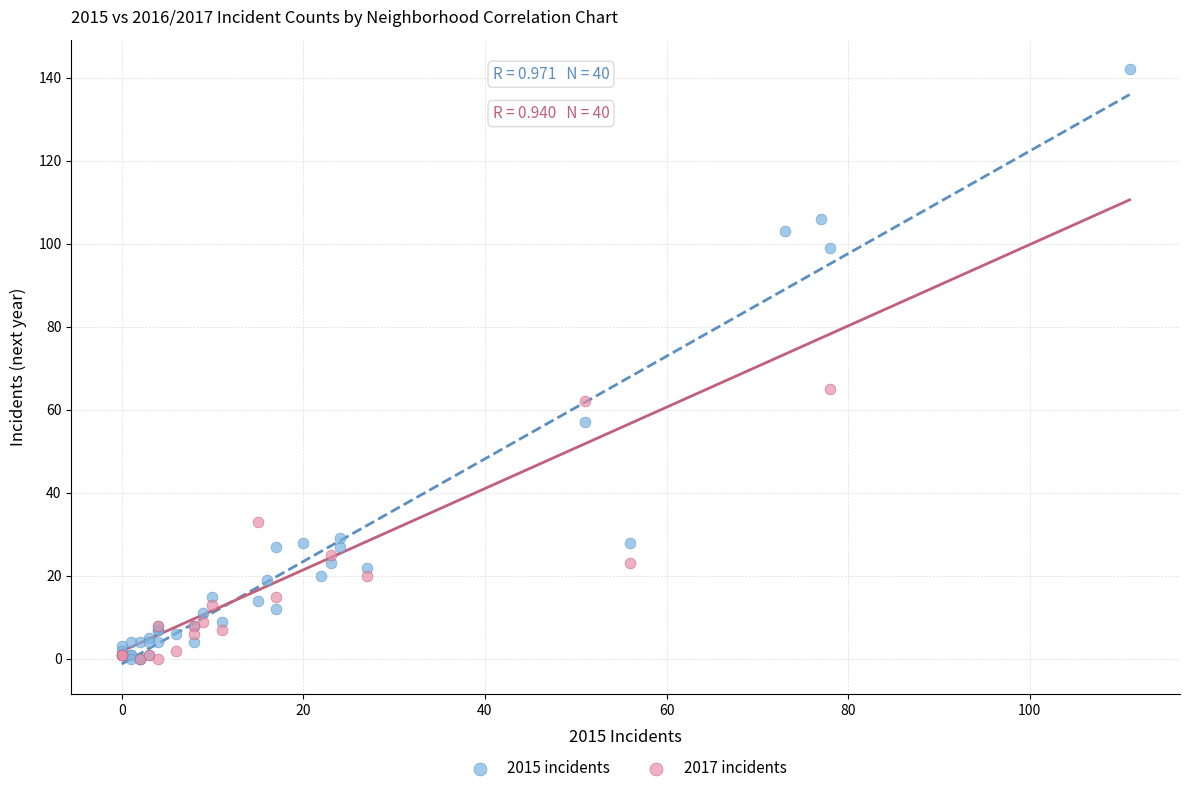

Which series reaches the maximum Y coordinate?

2015 incidents